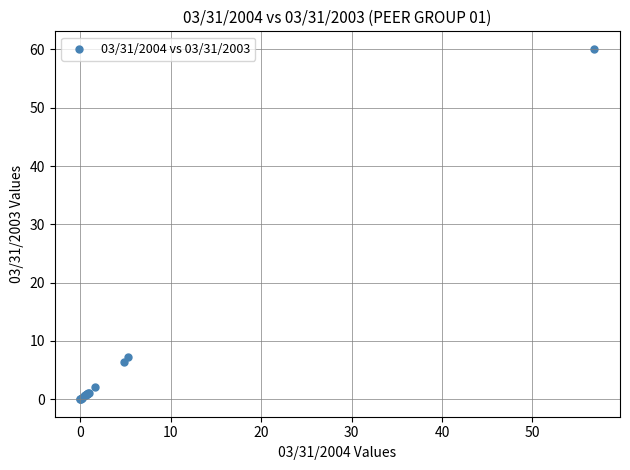

What Y value in the scatter plot is closest to 30?

7.2